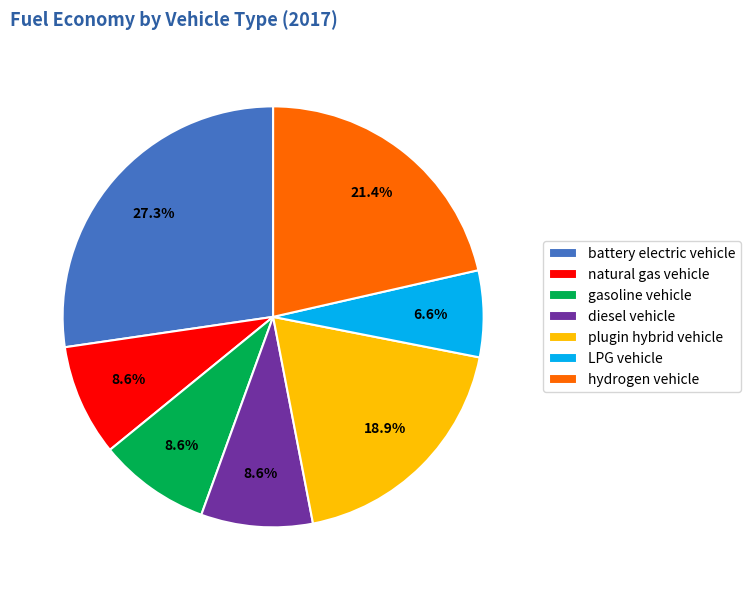

Which slice is the largest?

battery electric vehicle